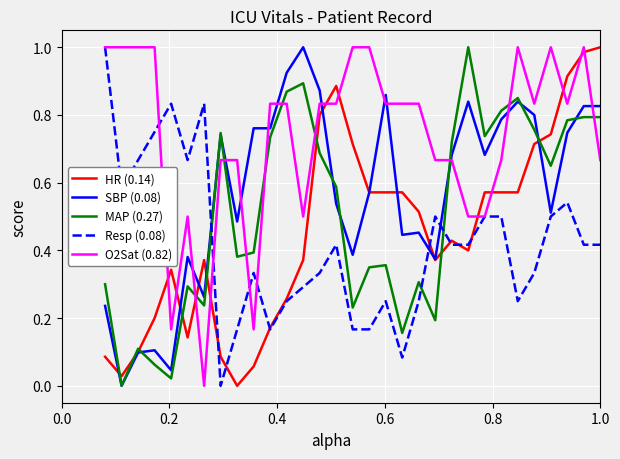

True or false: HR (0.14) and O2Sat (0.82) cross at least once.

True